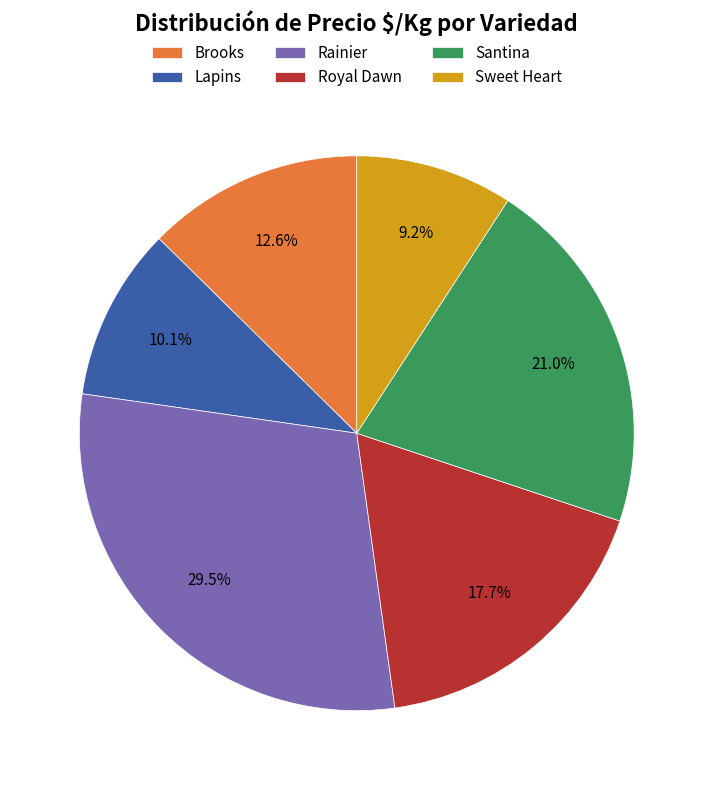

Is Santina the majority of the pie?

No